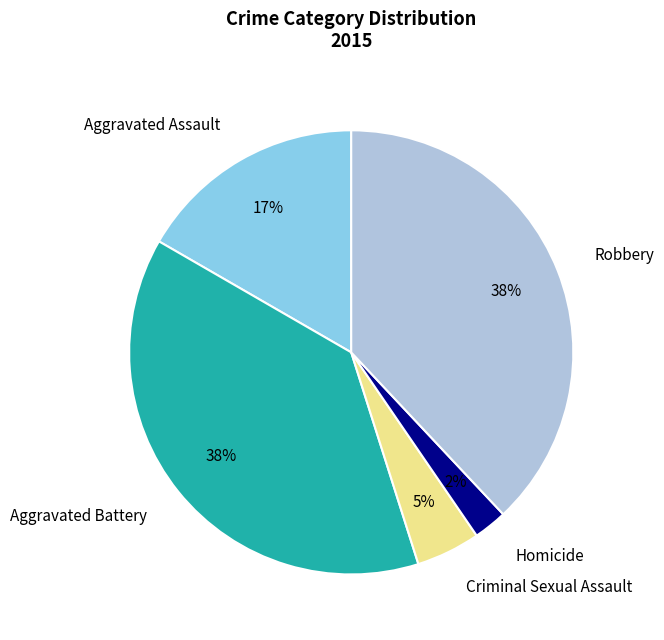

To the nearest percent, what is the difference between the largest and smallest slice percentages?

36%